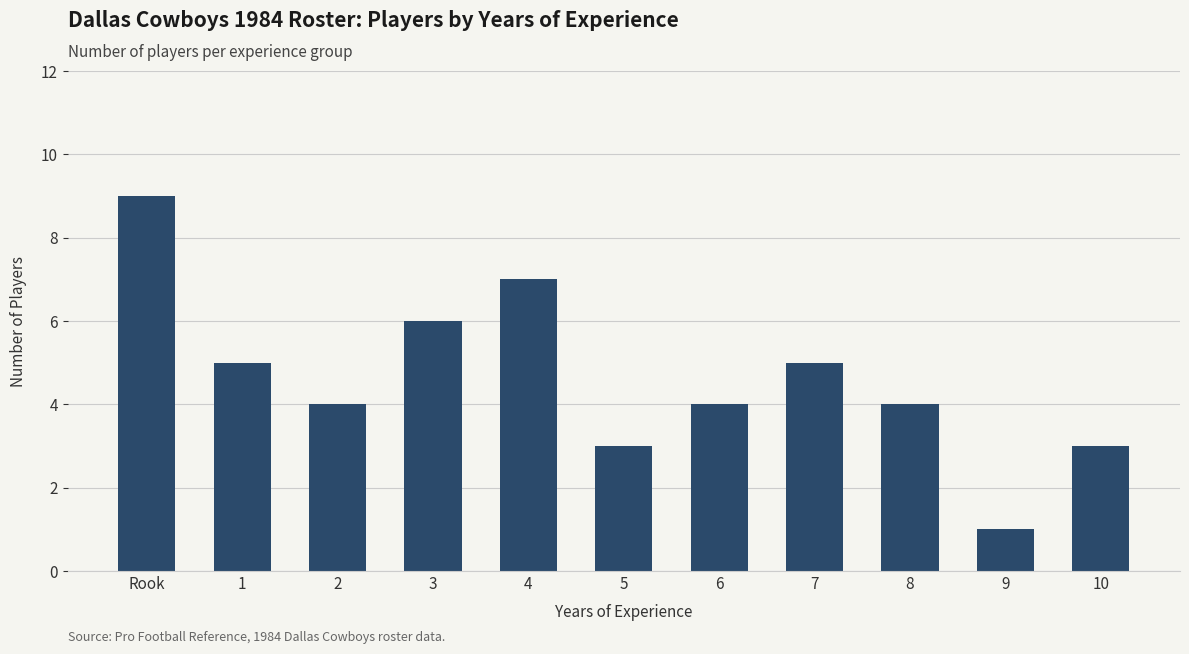

What is the change in value from Rook to 7?

-4